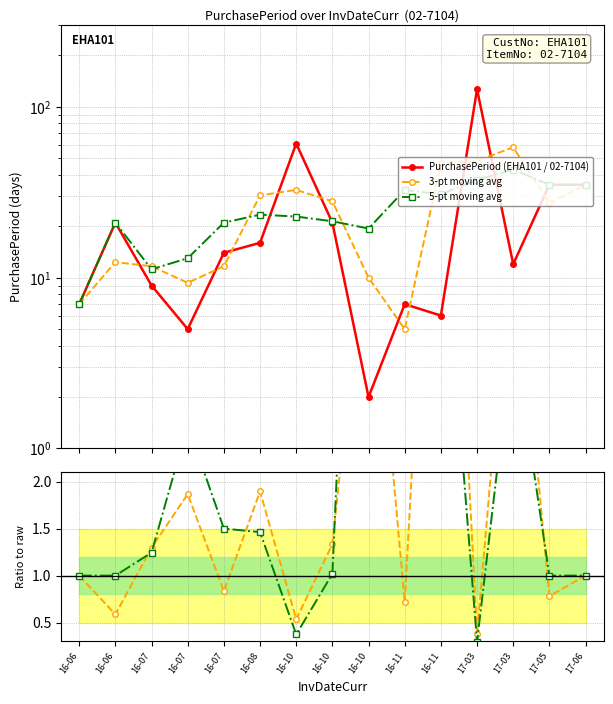

What is the minimum value shown in the chart?

0.3